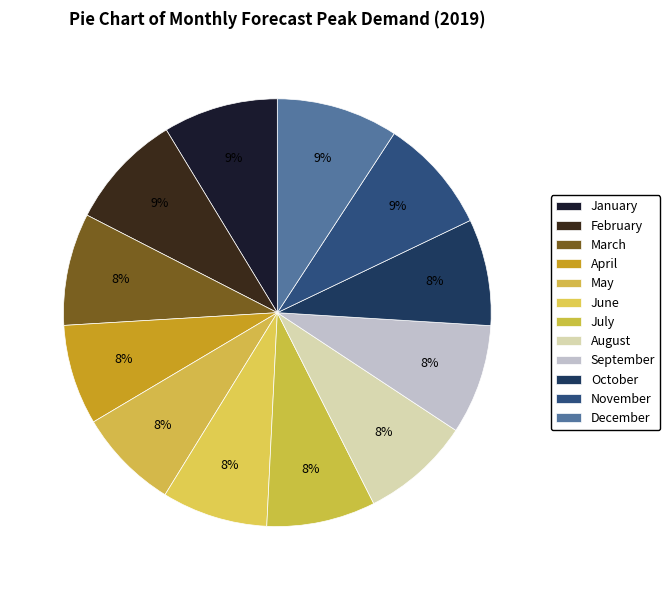

The September slice represents 20% of the pie. True or false?

False